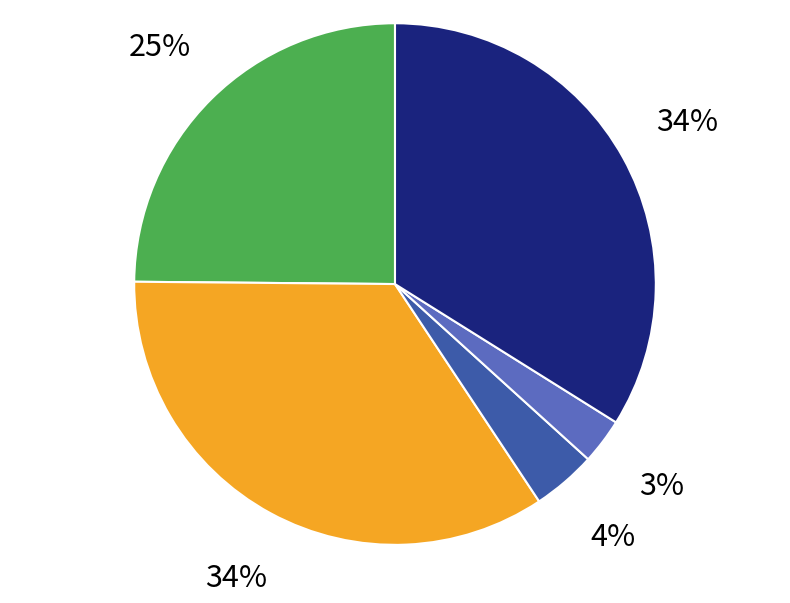

Is there a majority slice in this chart?

No